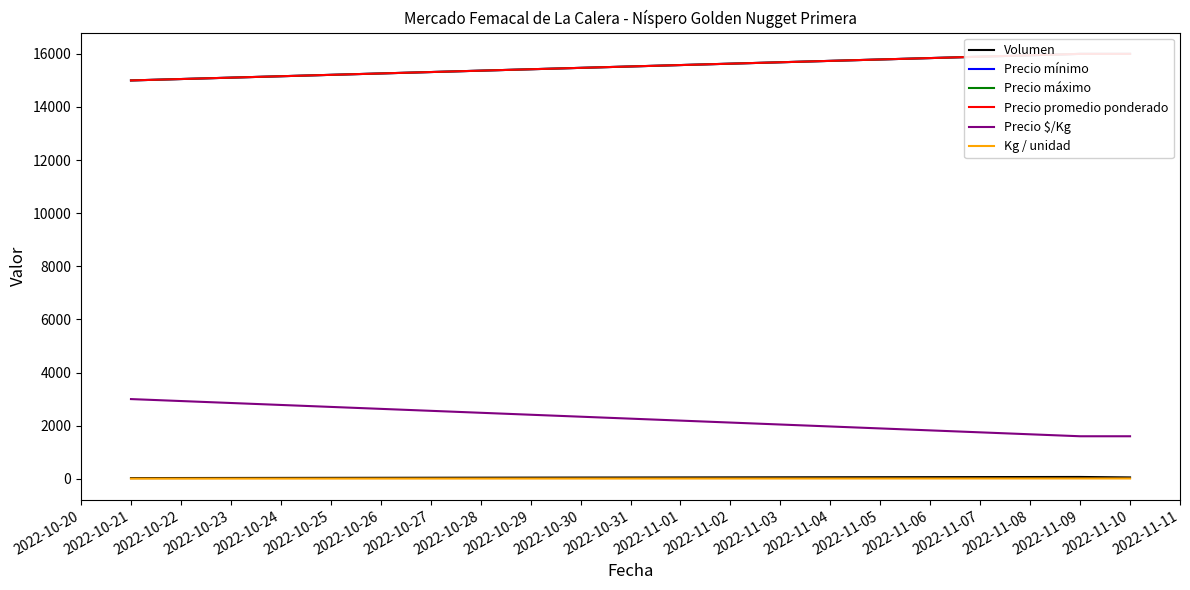

Reading right to left, what are all the values shown in this chart?

Volumen: 50	67	25
Precio mínimo: 16000	16000	15000
Precio máximo: 16000	16000	15000
Precio promedio ponderado: 16000	16000	15000
Precio $/Kg: 1600	1600	3000
Kg / unidad: 10	10	5